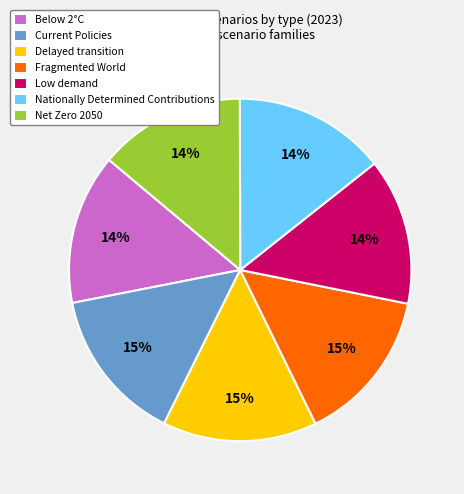

How many segments does this pie chart have?

7